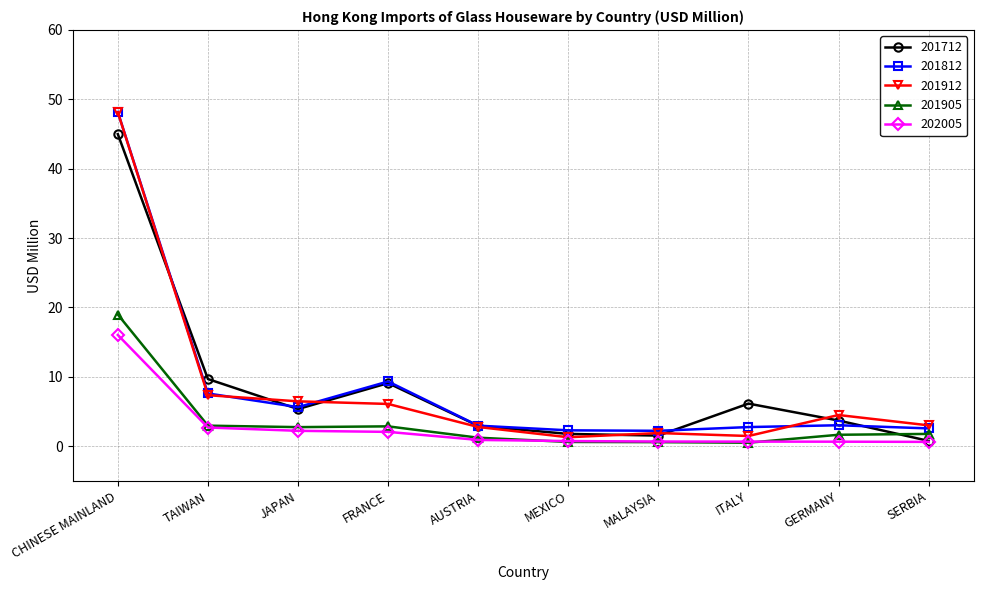

What is the difference between the second highest and second lowest values in the 201905 series?

2.4